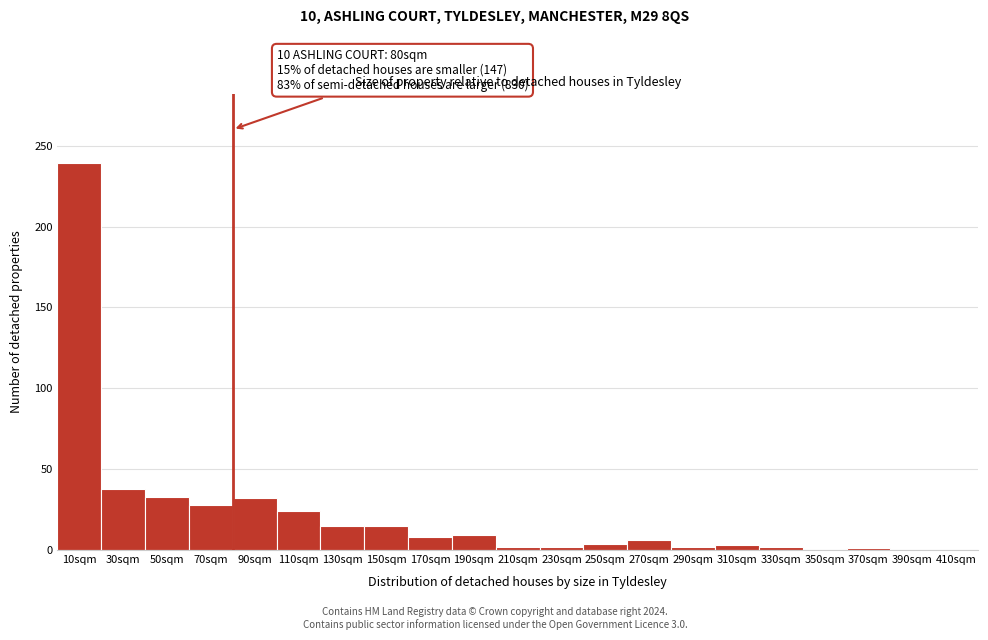

Which range on the x-axis has the tallest bar?

0 to 20